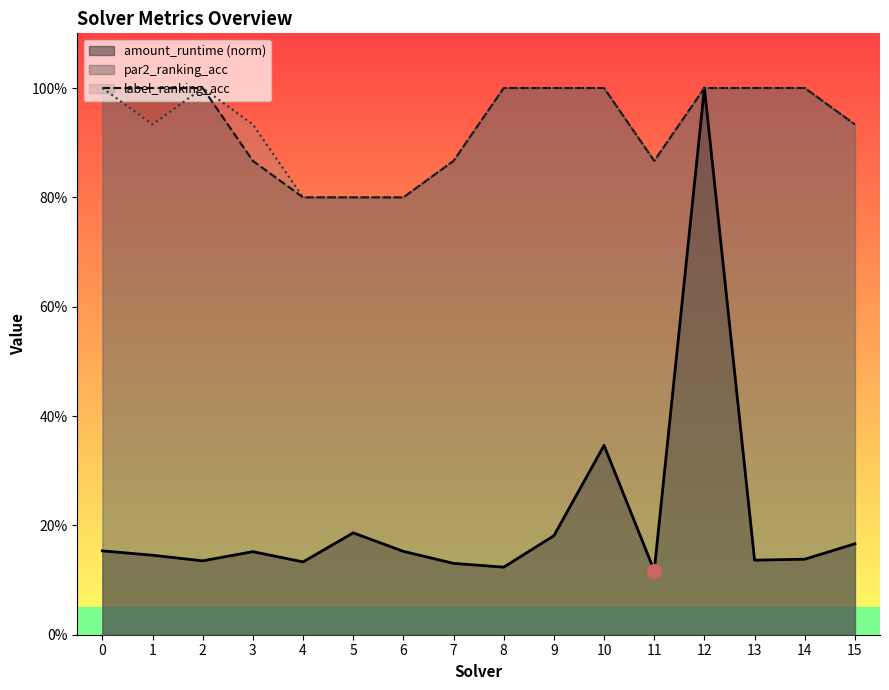

True or false: amount_runtime (norm) and par2_ranking_acc cross at least once.

False